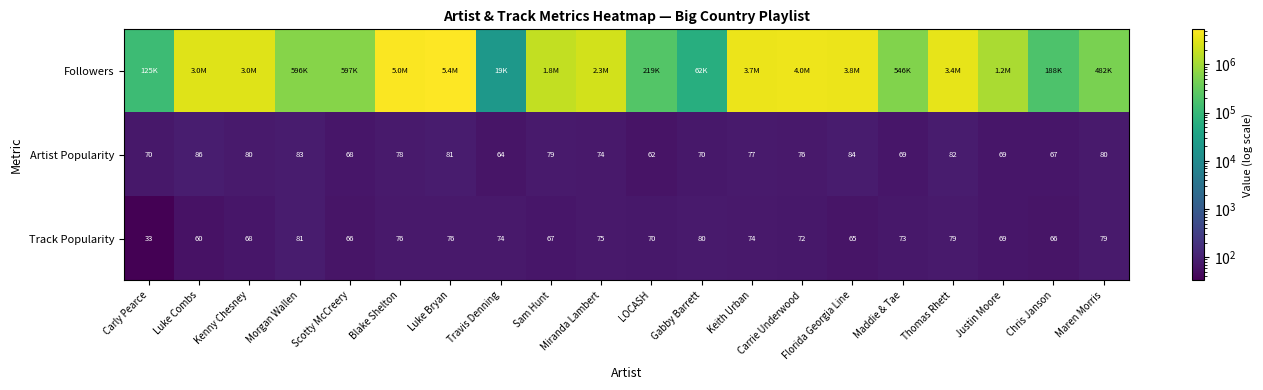

What is the spread (max minus min) of values at Travis Denning?

19359